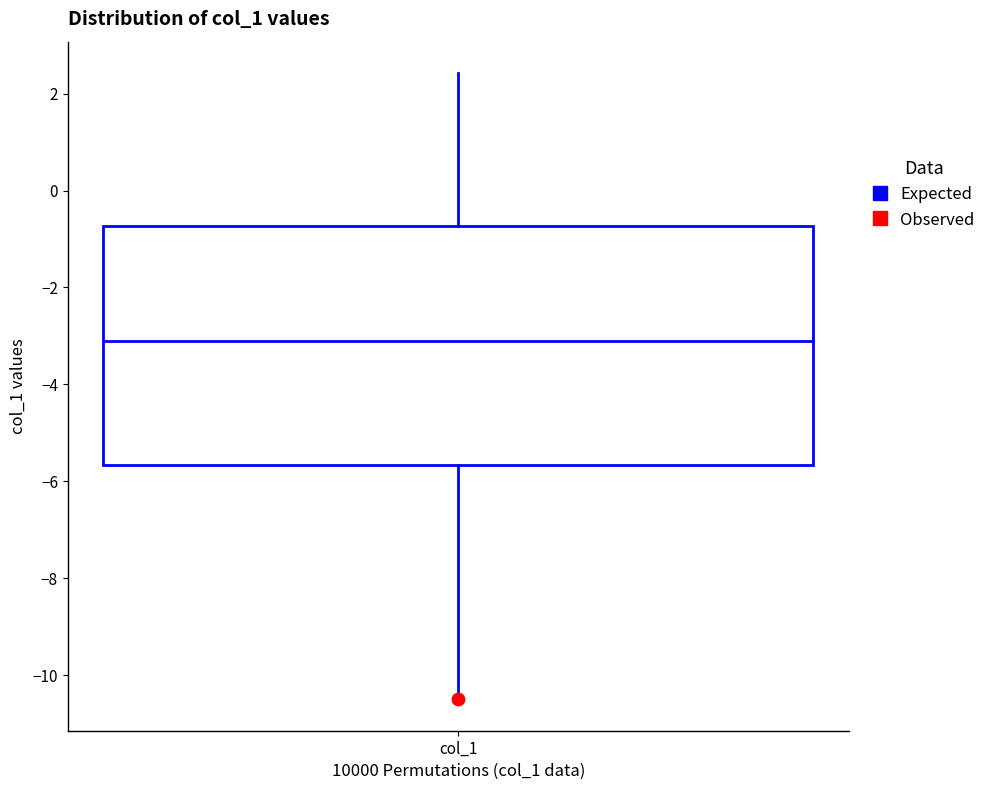

Transcribe this box plot: give where the median line is, the range the box spans, and where the two whiskers end, as read against the y-axis. The values are not printed on the chart, so give them approximately, as read against the axis.

median -3.2, box -5.6 to -0.8, whiskers -10.6 to 2.4